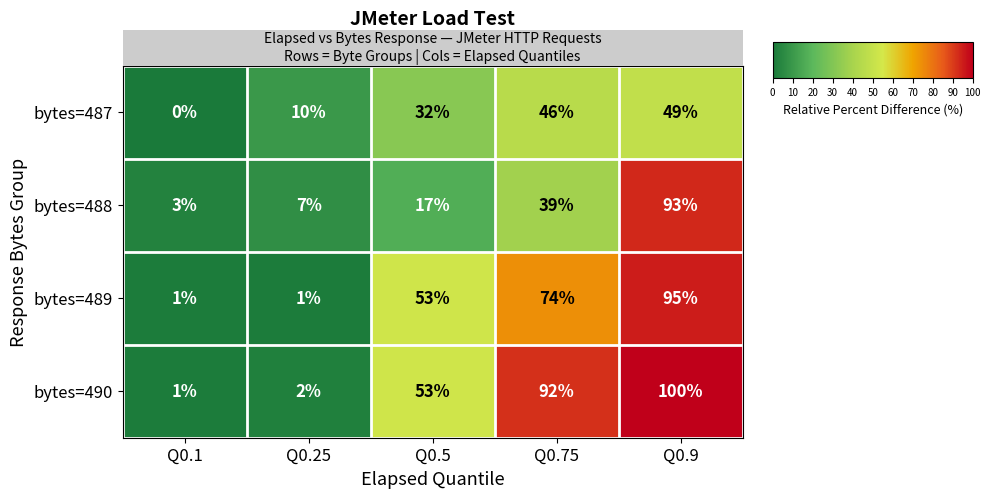

List the series in order of their overall mean, highest first.

bytes=490, bytes=489, bytes=488, bytes=487